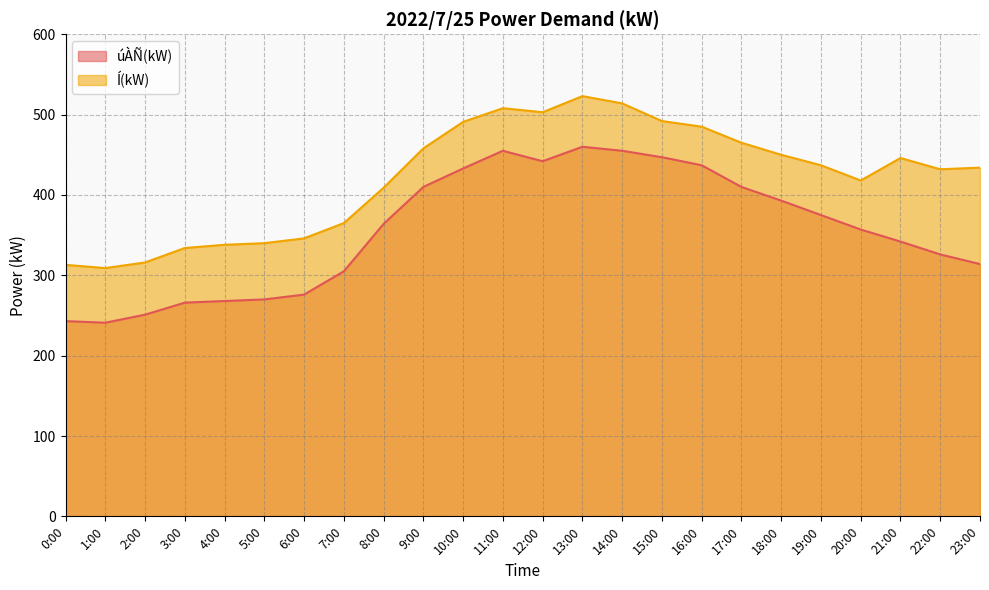

List the series in order of their peak value, highest first.

Í(kW), úÀÑ(kW)